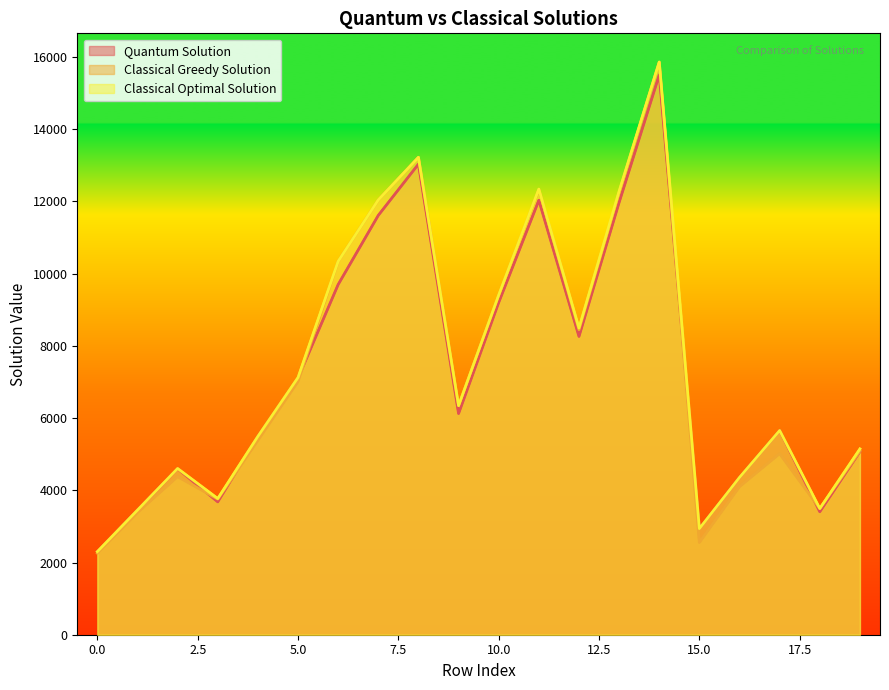

Between 4 and 6, which is larger?

6